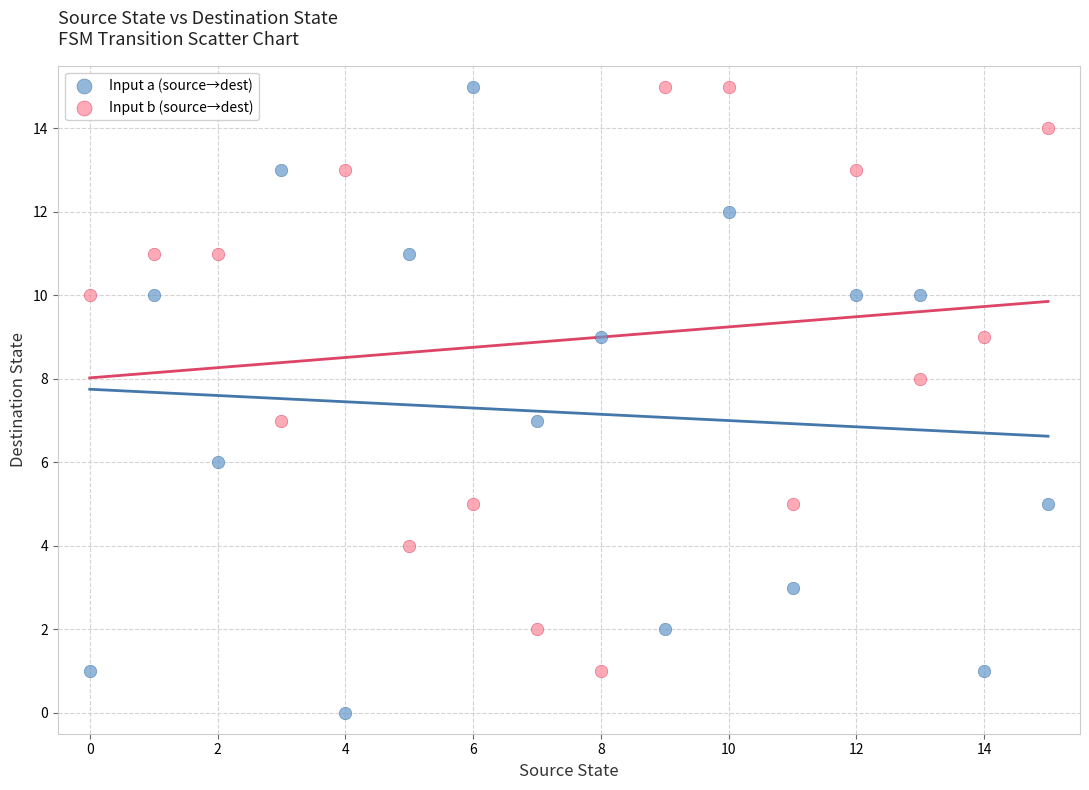

Which series contains the lowest Y value?

Input a (source→dest)